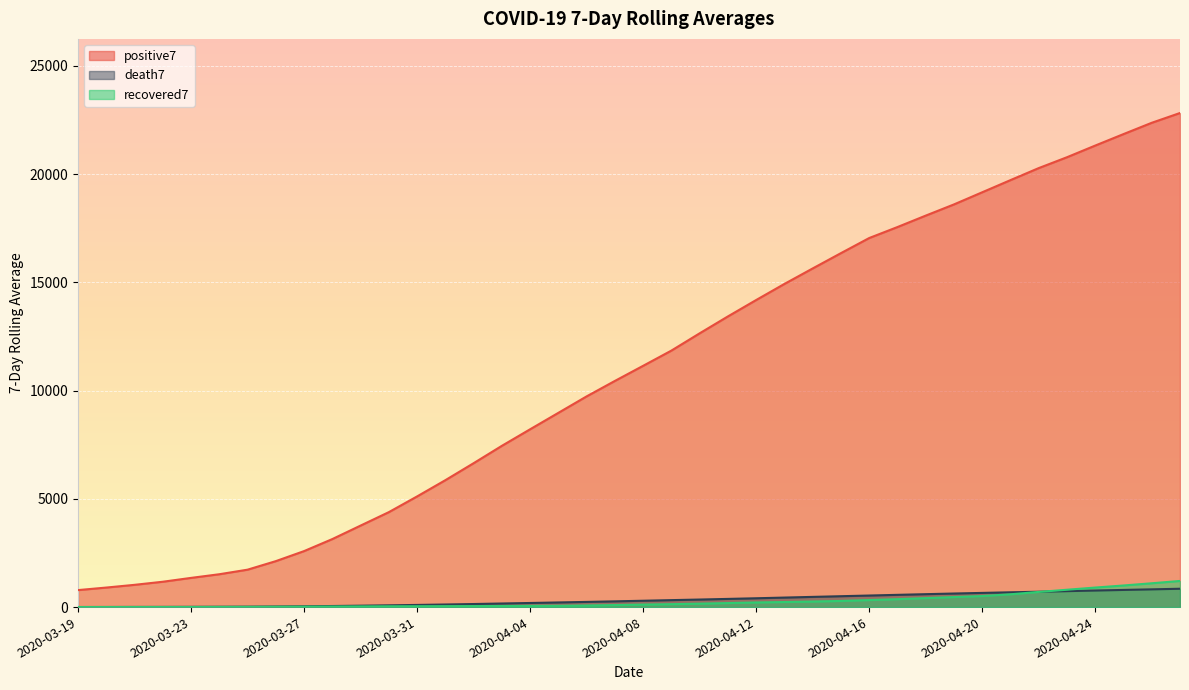

How many values in the death7 series are below 293?

20